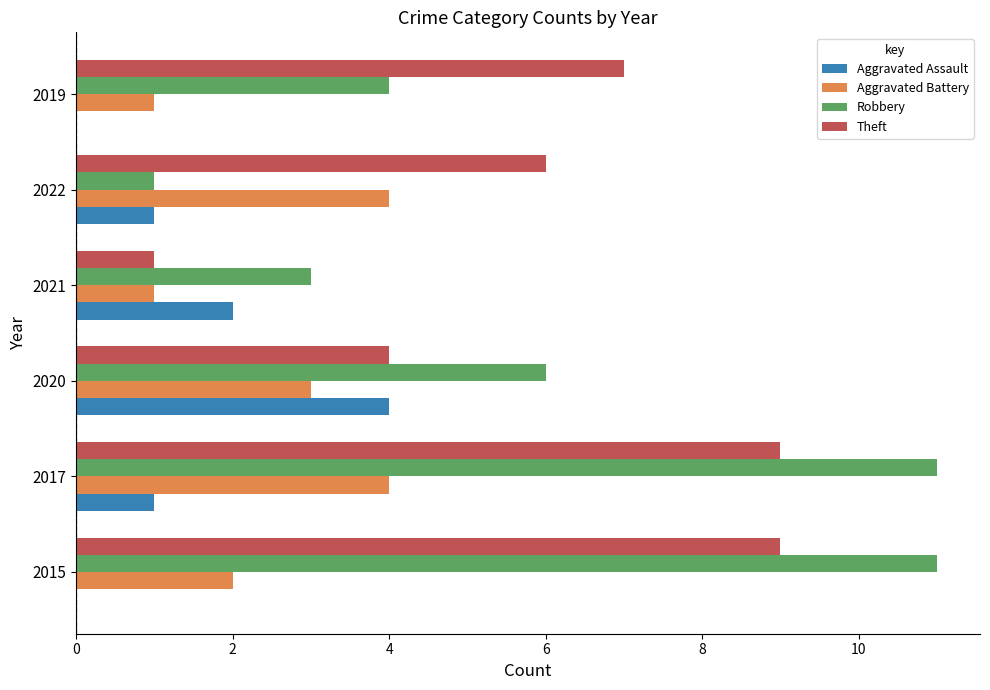

What is the total value across all series at 2015?

22